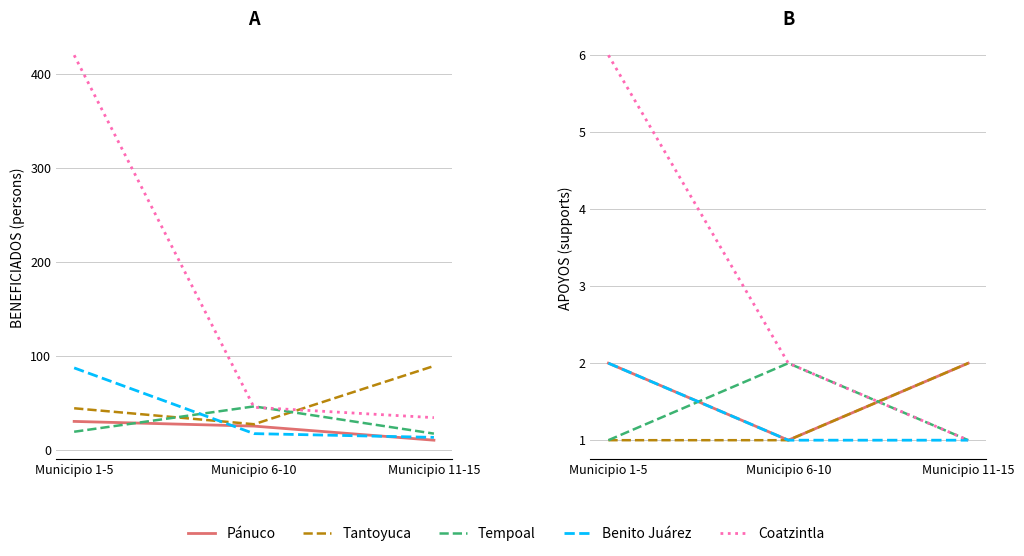

Reading left to right, what are all the values shown in this chart?

Pánuco: 2	1	2
Tantoyuca: 1	1	2
Tempoal: 1	2	1
Benito Juárez: 2	1	1
Coatzintla: 6	2	1